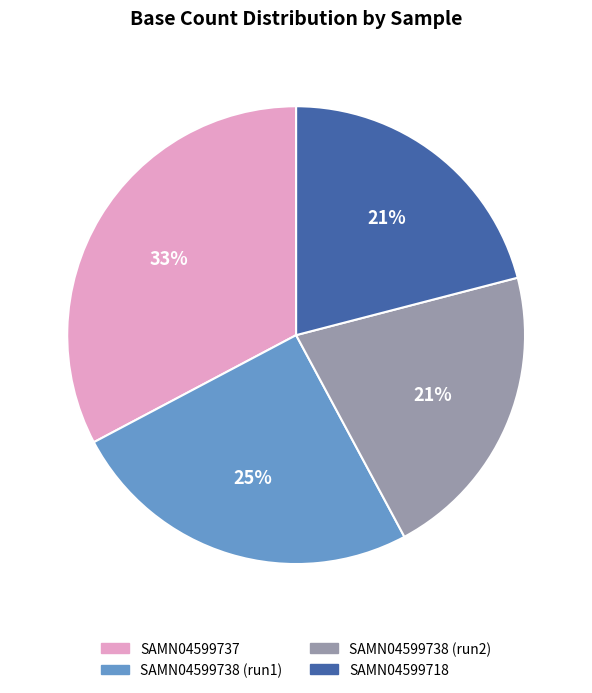

Between SAMN04599737 and SAMN04599718, which is larger?

SAMN04599737